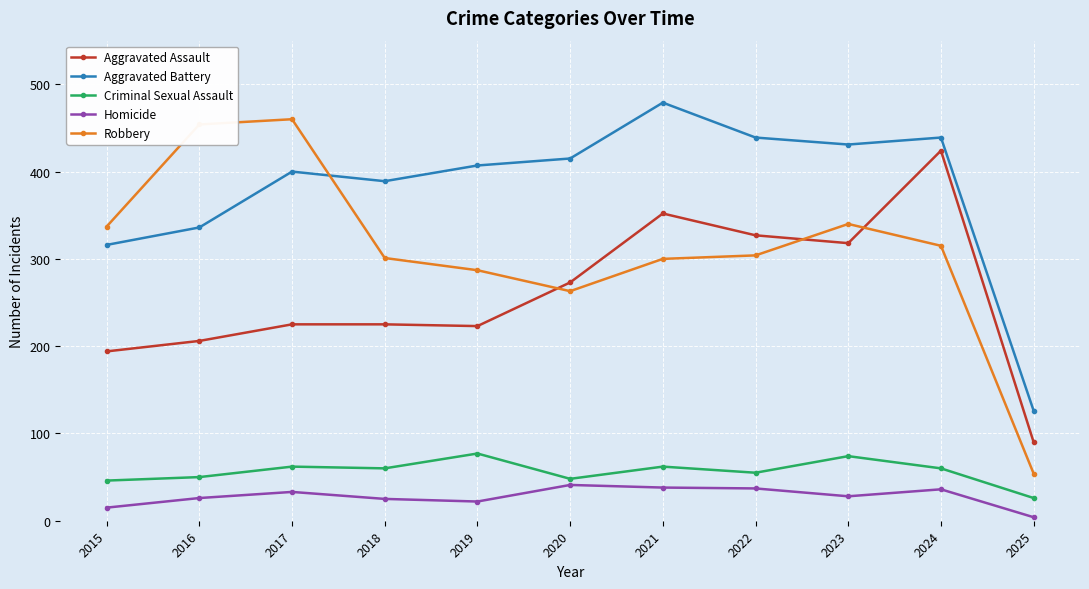

What is the average value of the Aggravated Battery series?

380